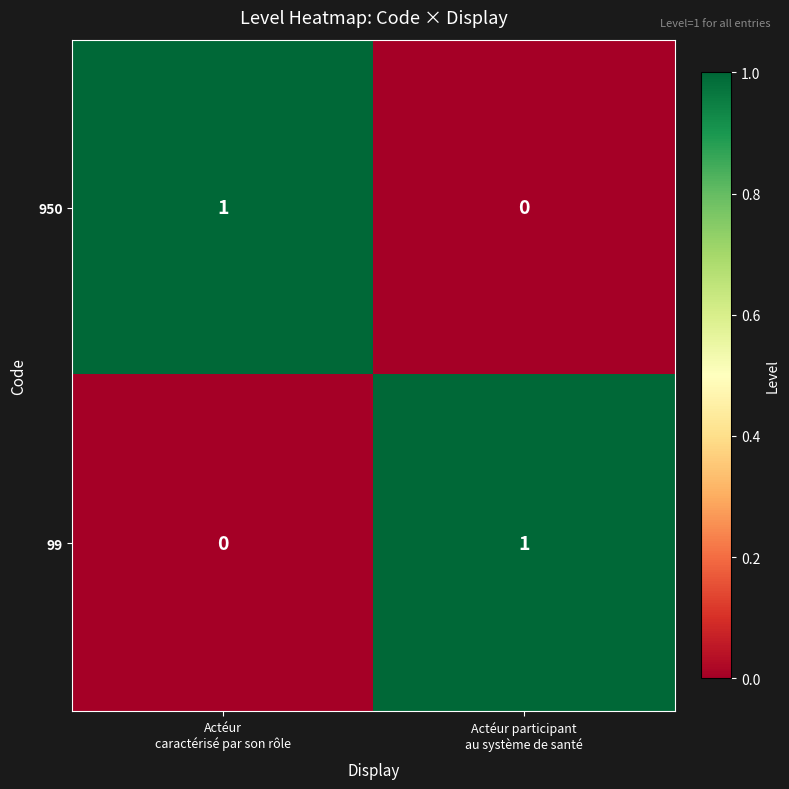

Reading left to right, transcribe all the data shown in this chart.

950: 1	0
99: 0	1